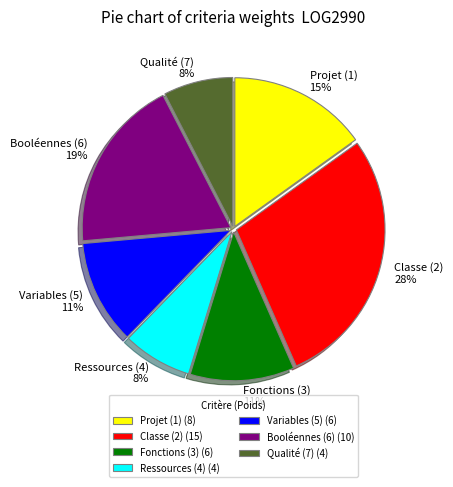

How many slices are in this pie chart?

7